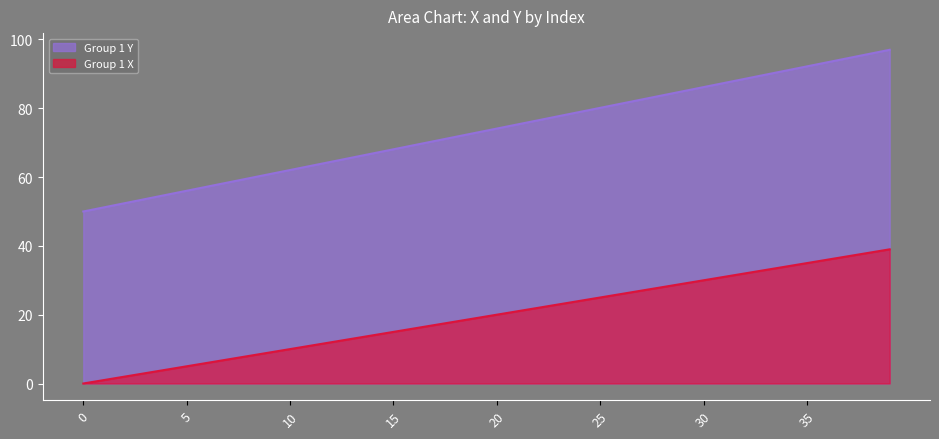

Read the Group 1 X value at 28.

28.0